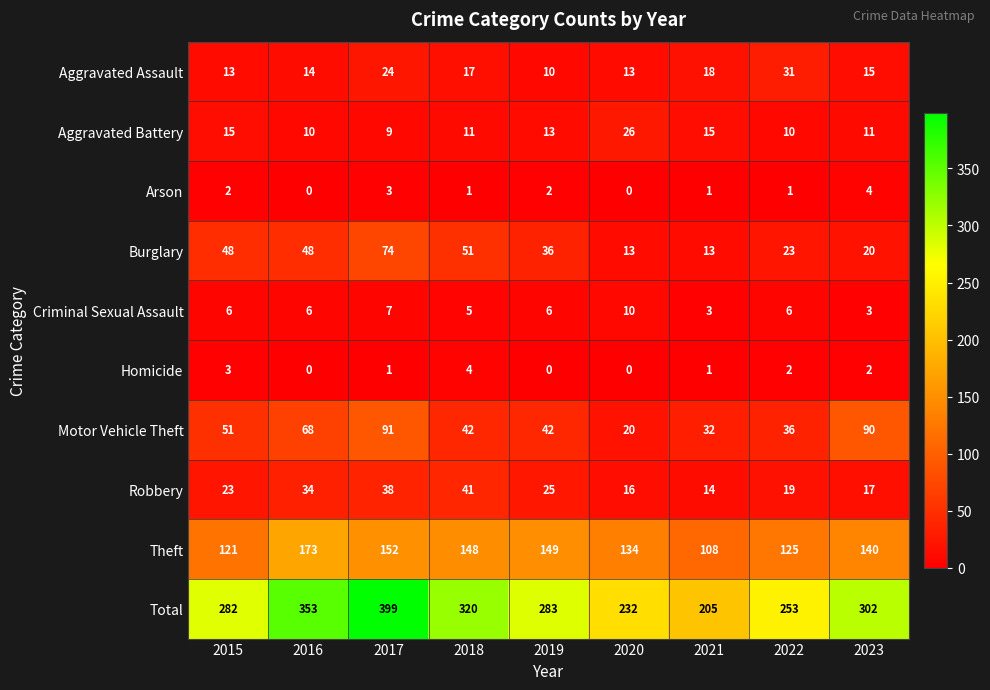

The value of Total at 2019 is 283. True or false?

True